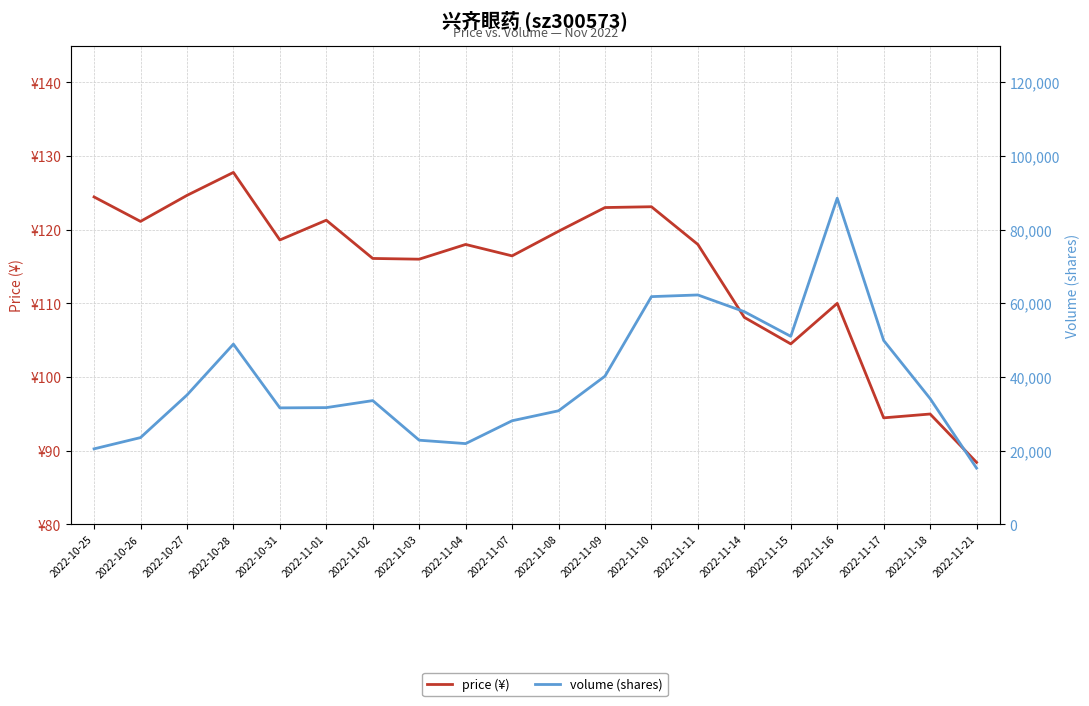

How many values in the price (¥) series exceed 118?

9